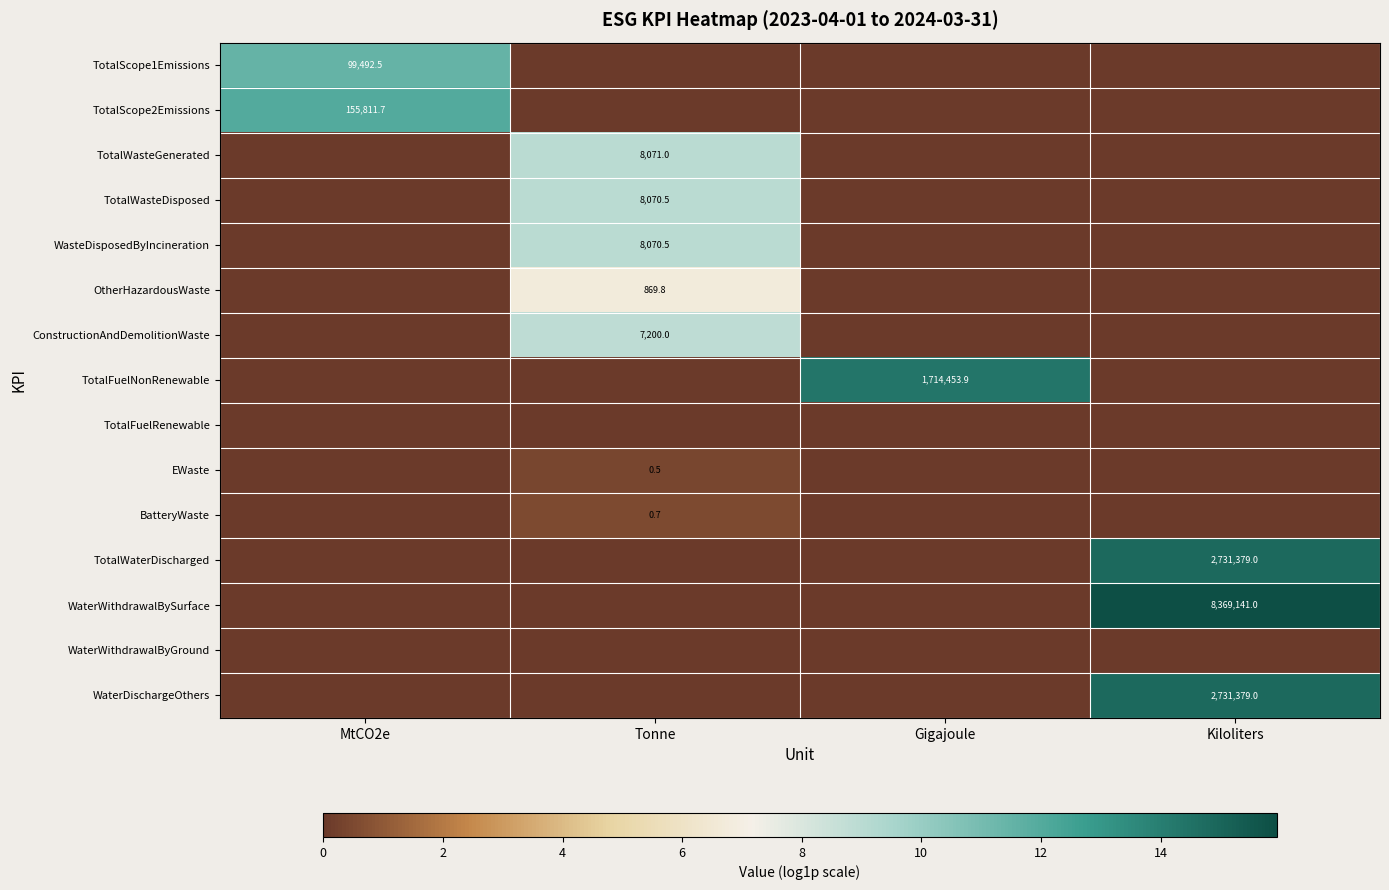

The value of TotalWasteGenerated at Tonne is 2821.6. True or false?

False